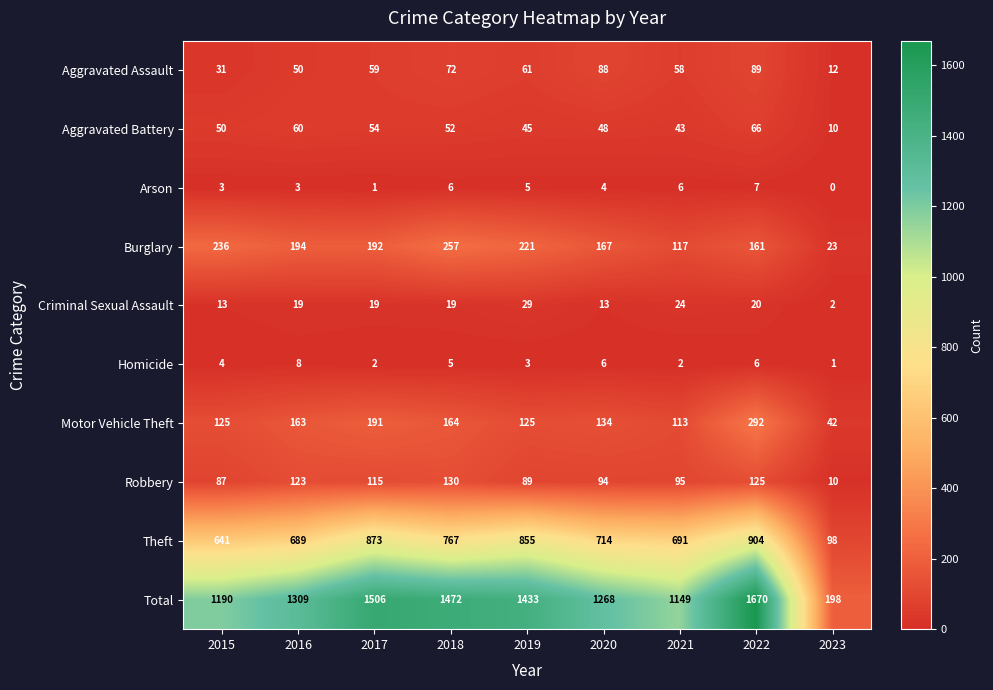

Is it true that Homicide equals 1 at 2021?

False